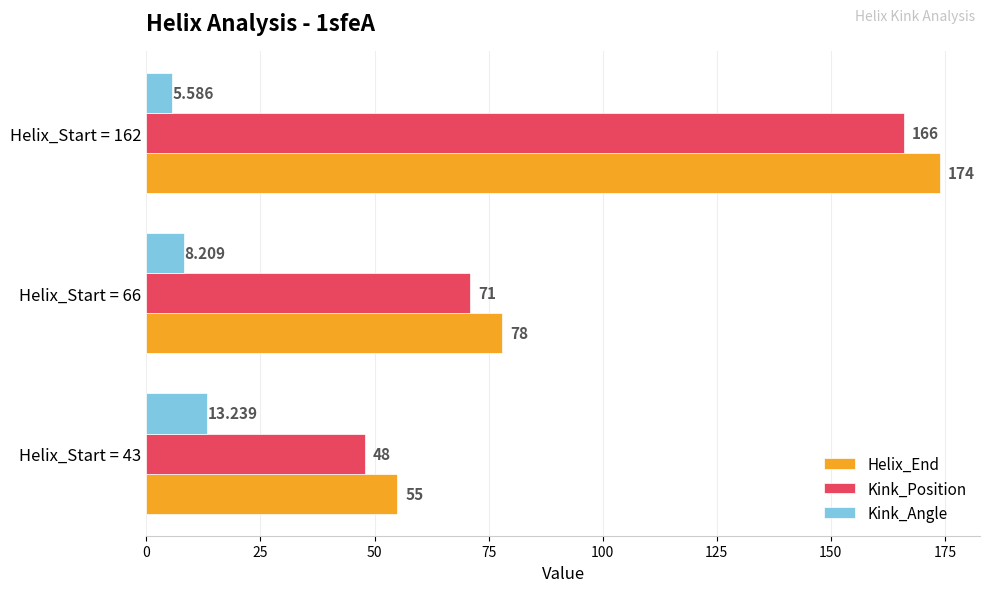

Rank the series at Helix_Start = 43 from lowest to highest value.

Kink_Angle, Kink_Position, Helix_End